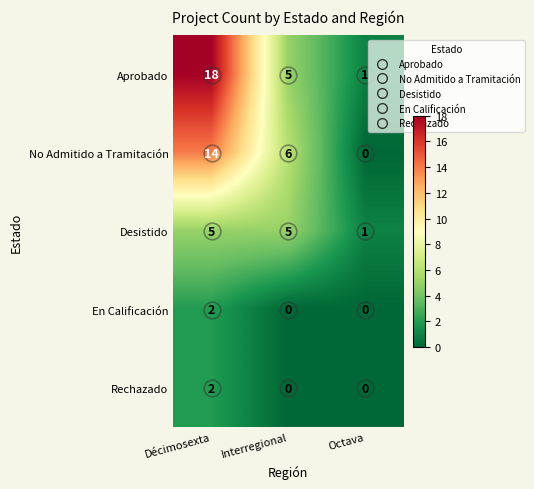

Between Décimosexta and Interregional, which series saw the biggest shift?

Aprobado